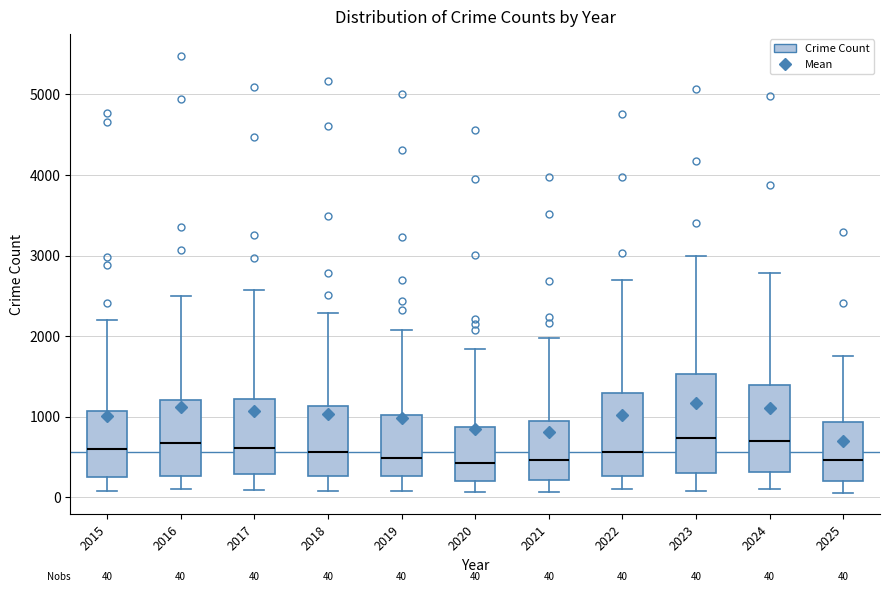

Comparing the boxes themselves (not the whiskers), which one is the tallest?

2023